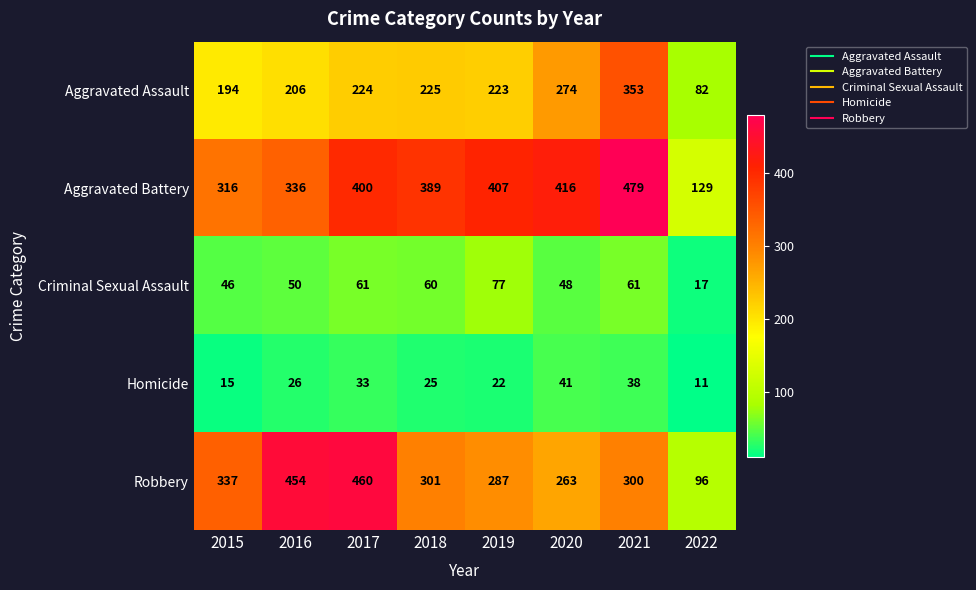

At which label does Criminal Sexual Assault reach its peak?

2019